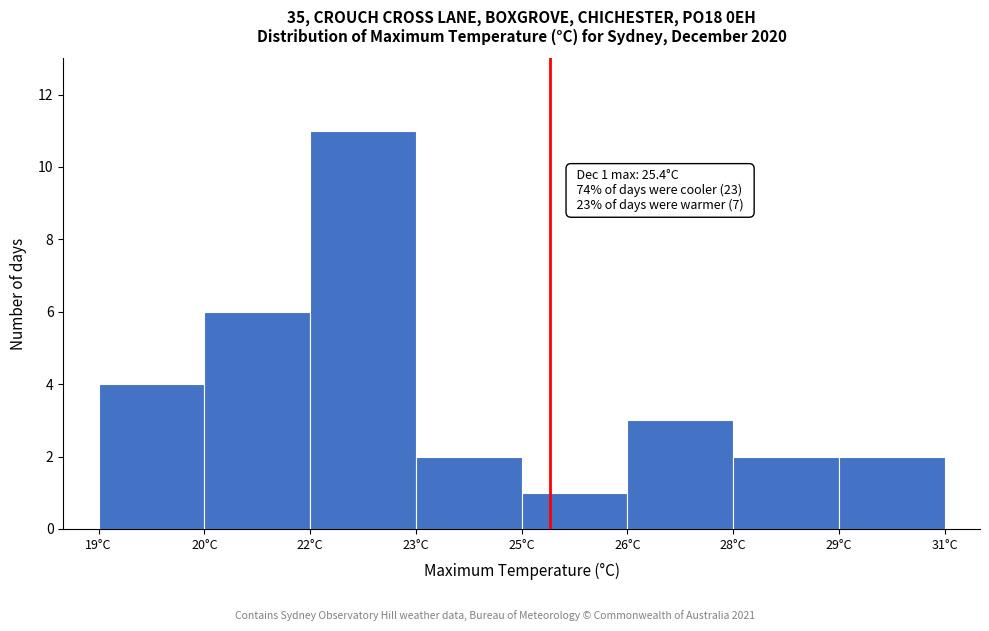

Reading left to right, extract all data points from this chart.

4	6	11	2	1	3	2	2